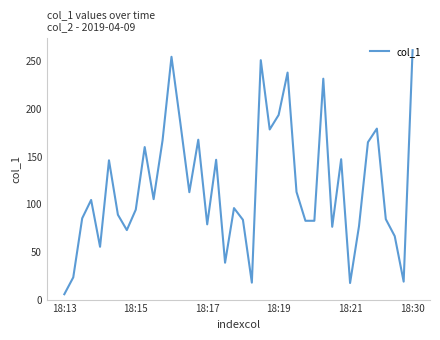

What is the smallest value displayed?

5.6